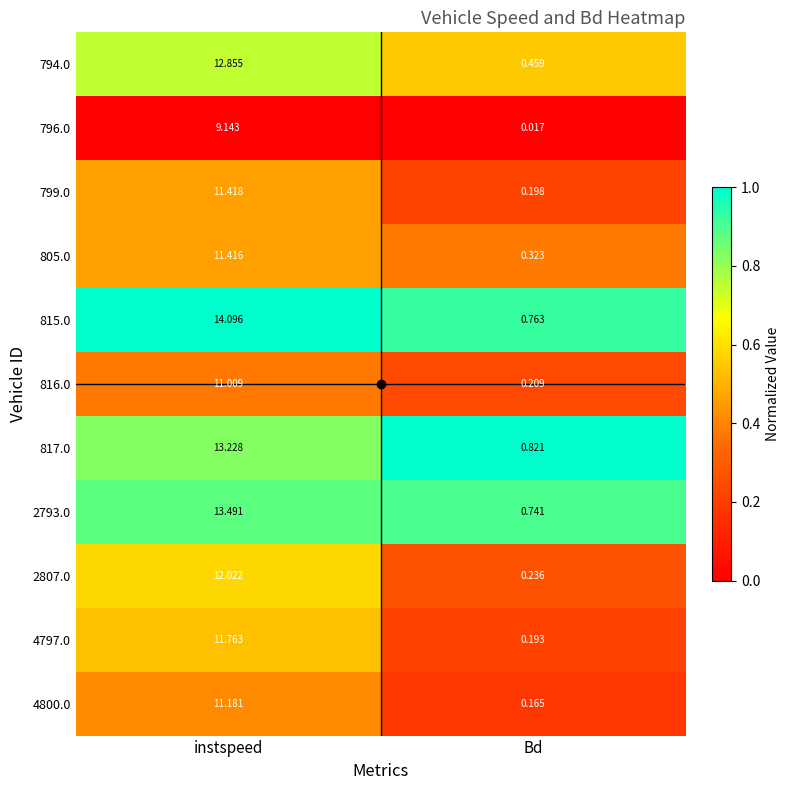

Rank the categories by 817.0 value from highest to lowest.

instspeed, Bd